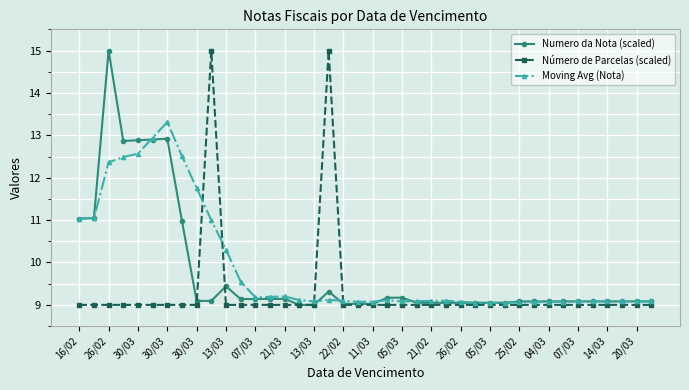

What is the sum of all Número de Parcelas (scaled) values?

372.0